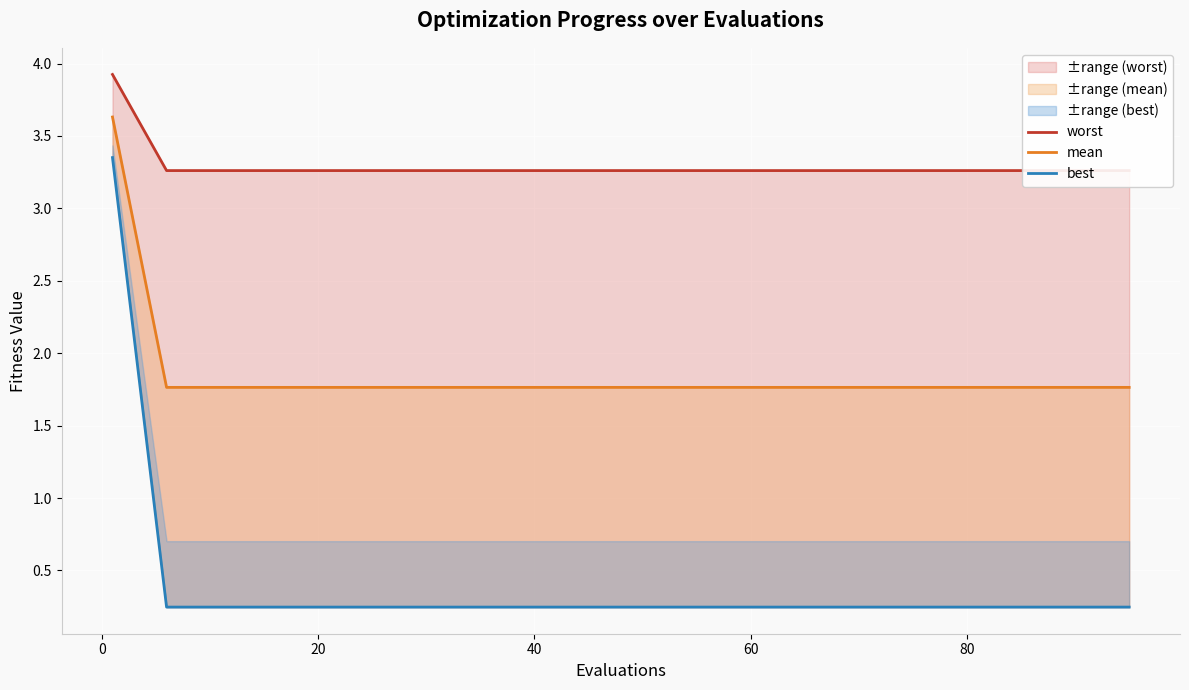

Rank the series by their average value, from lowest to highest.

best, mean, worst